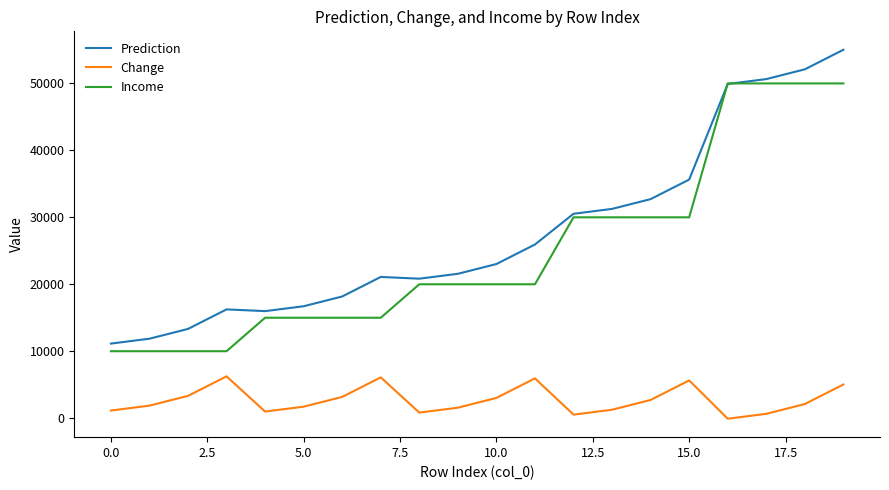

What is the highest value of the Change series?

6247.2